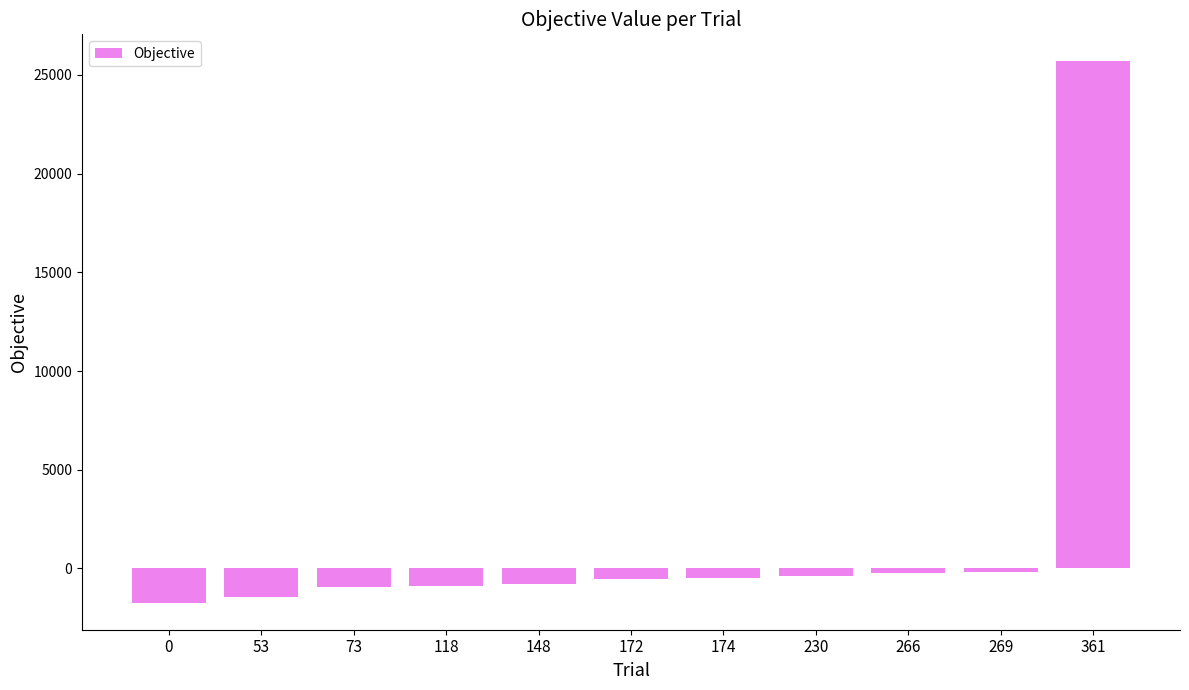

What is the change in value from 53 to 118?

+571.5